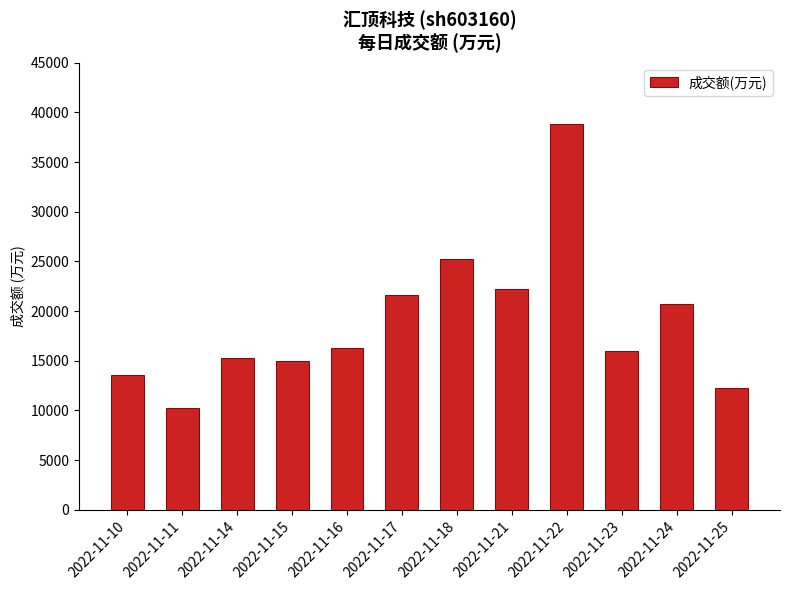

Reading right to left, extract all data points from this chart.

12270	20689	16016	38856	22220	25232	21628	16303	15025	15279	10198	13618